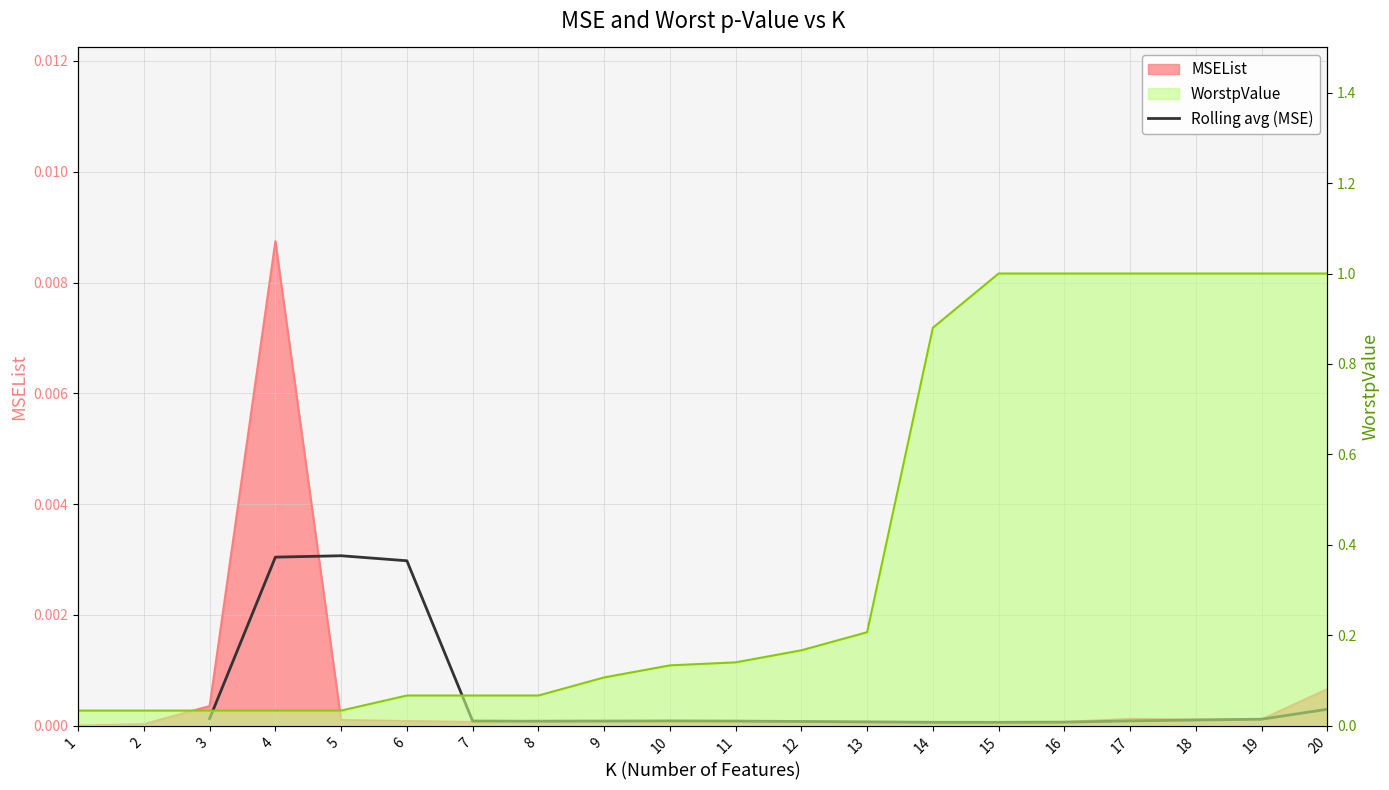

The value at 14 is 0.0. True or false?

True